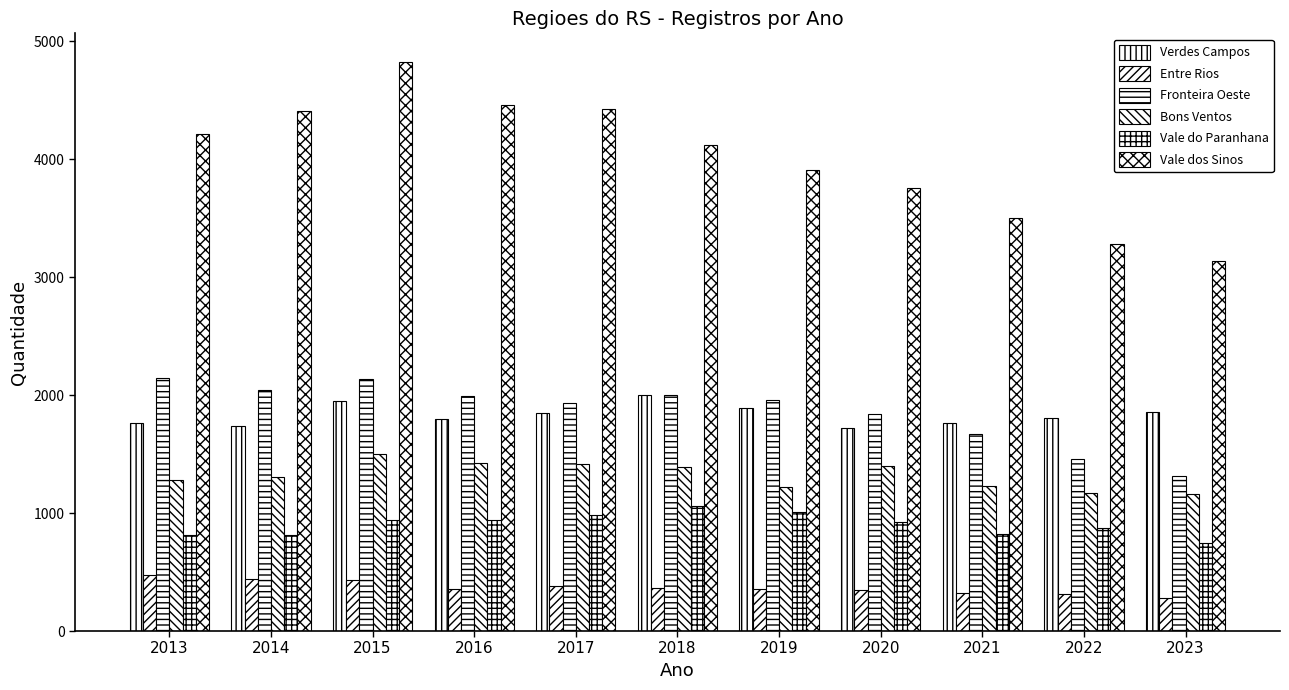

Which series has the largest range (max minus min)?

Vale dos Sinos